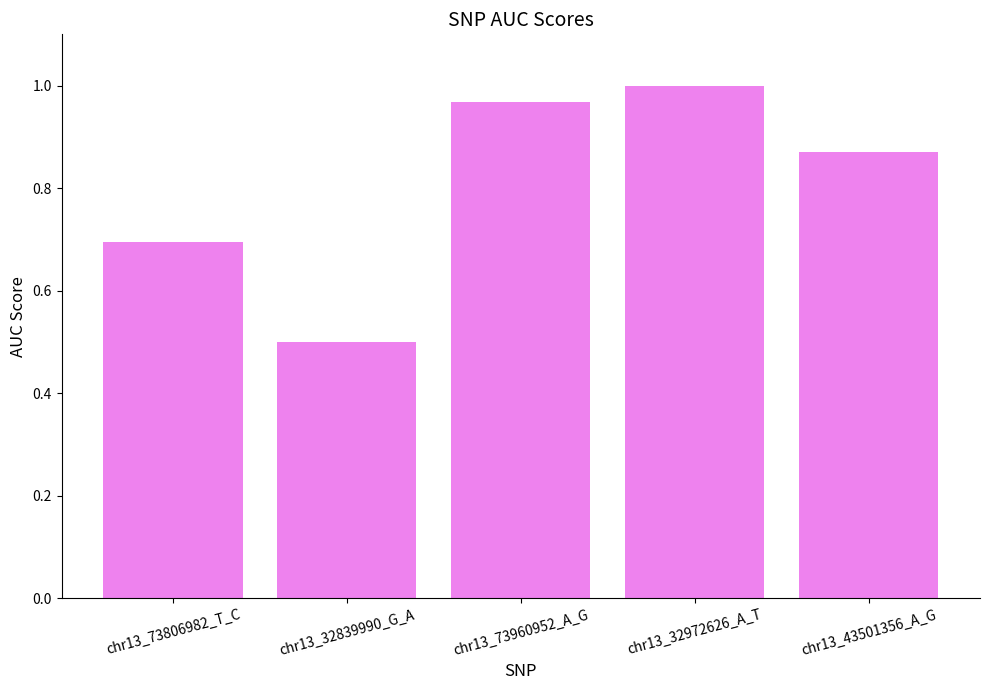

What is the label of the 1st bar from the left?

chr13_73806982_T_C